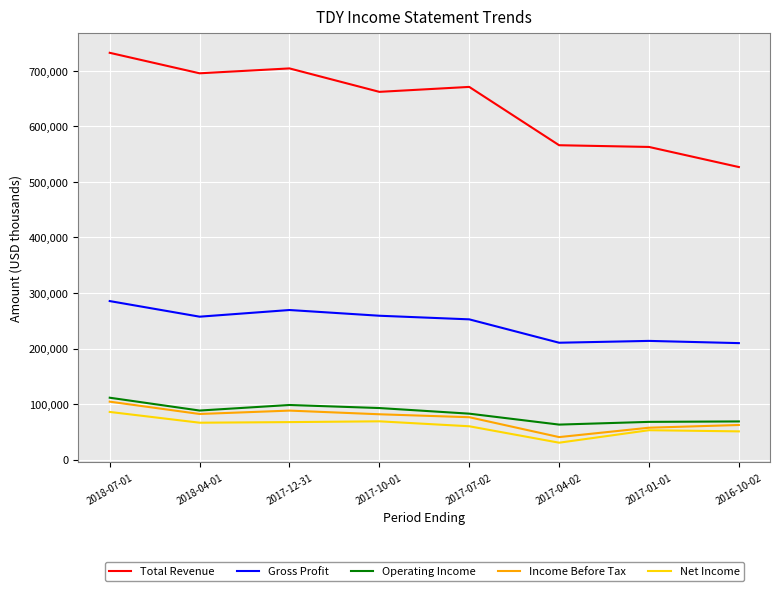

The value of Total Revenue at 2018-04-01 is 1133126. True or false?

False